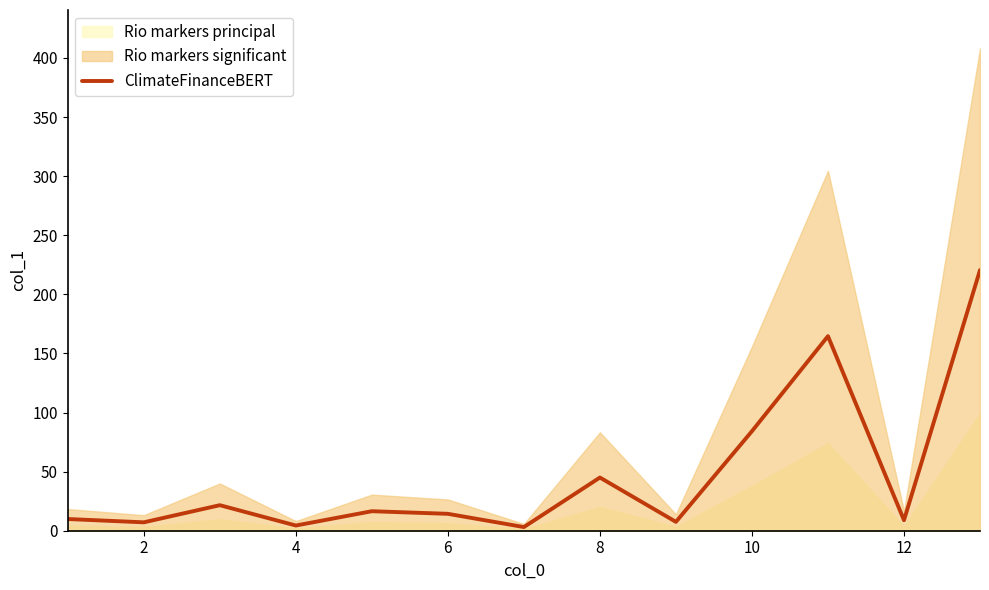

Reading left to right, extract all data points from this chart.

9.9	7.1	21.6	4.4	16.5	14.3	3.1	45.0	7.5	84.2	164.6	8.9	220.5